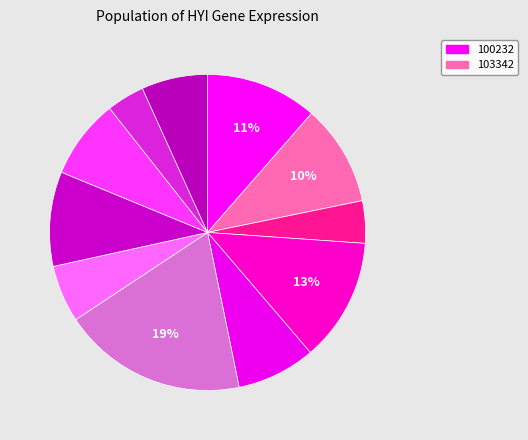

How many slices are in this pie chart?

11